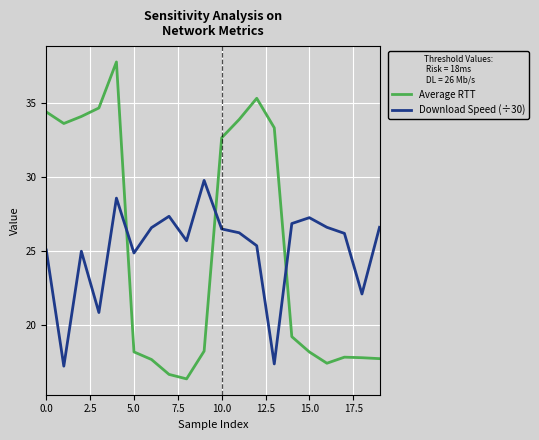

What is the maximum value for Download Speed (÷30)?

29.8